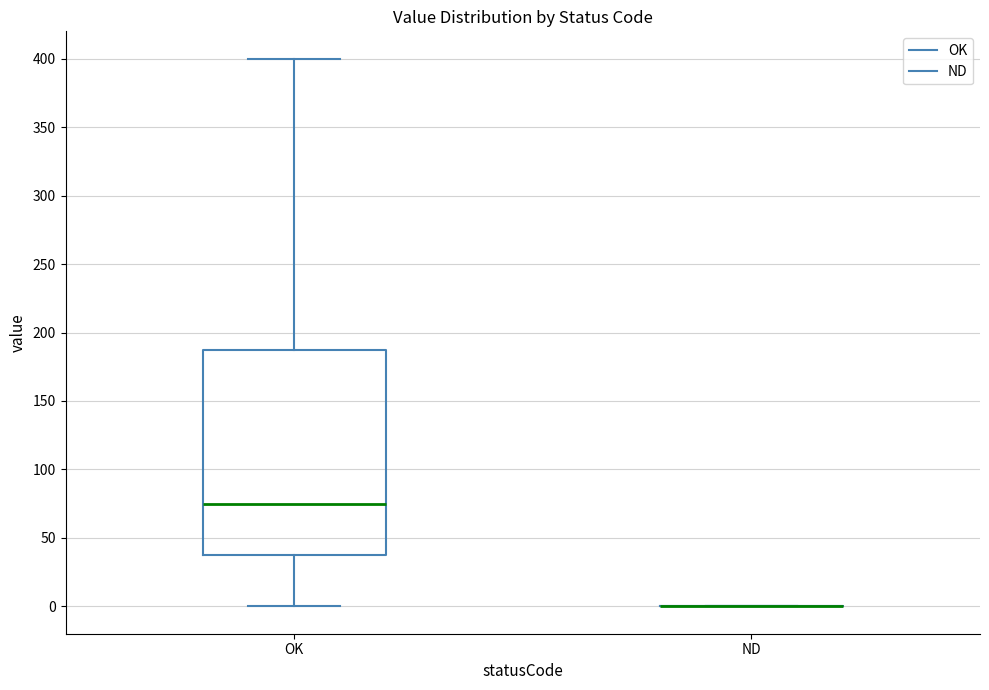

Where does the upper whisker of the box for OK end on the y-axis? The values are not printed on the chart, so give them approximately, as read against the axis.

400